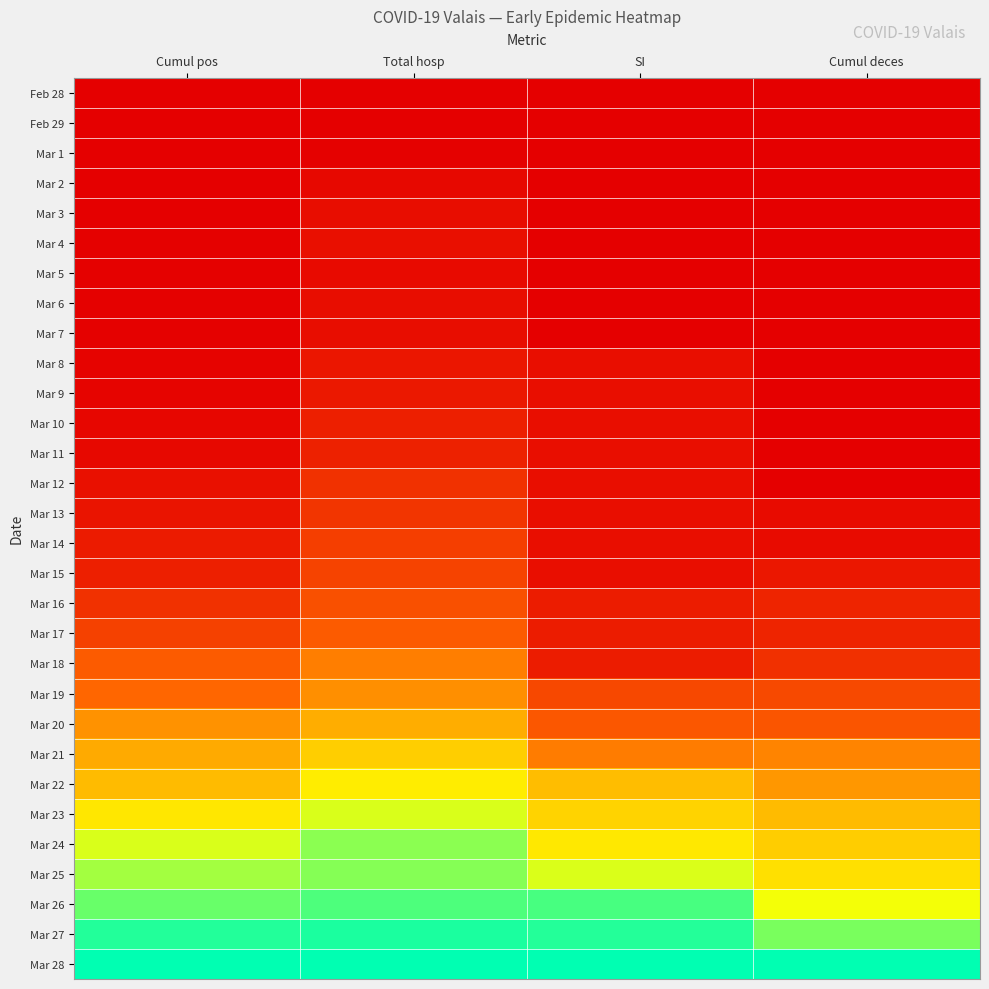

How many distinct data groups are displayed?

30